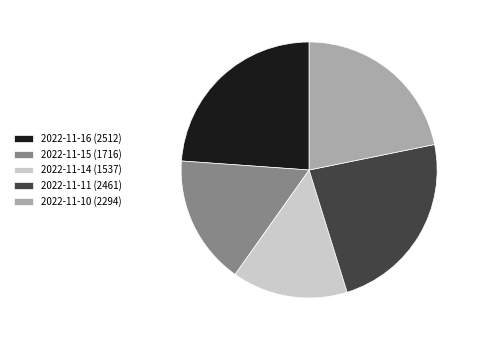

True or false: 2022-11-15 (1716) accounts for 28% of the total.

False